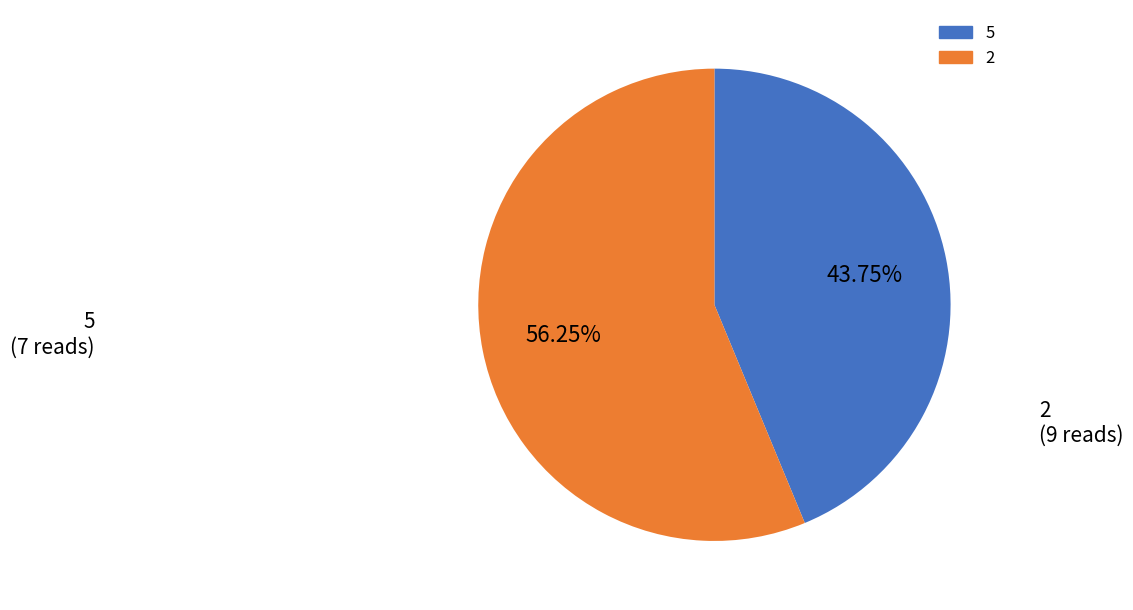

Is there any slice that represents more than half of the pie?

Yes